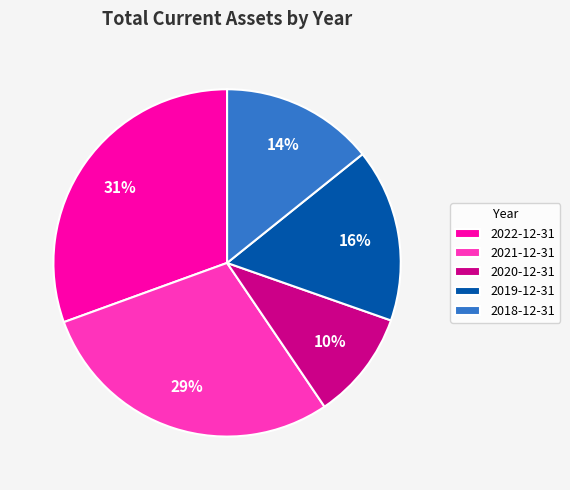

How many segments does this pie chart have?

5